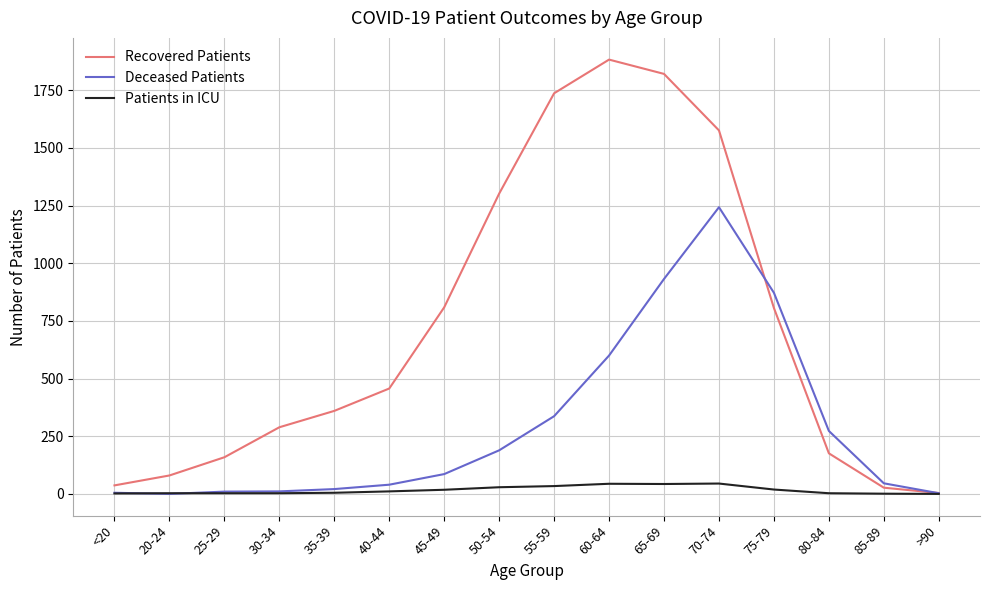

Which series has the largest range (max minus min)?

Recovered Patients